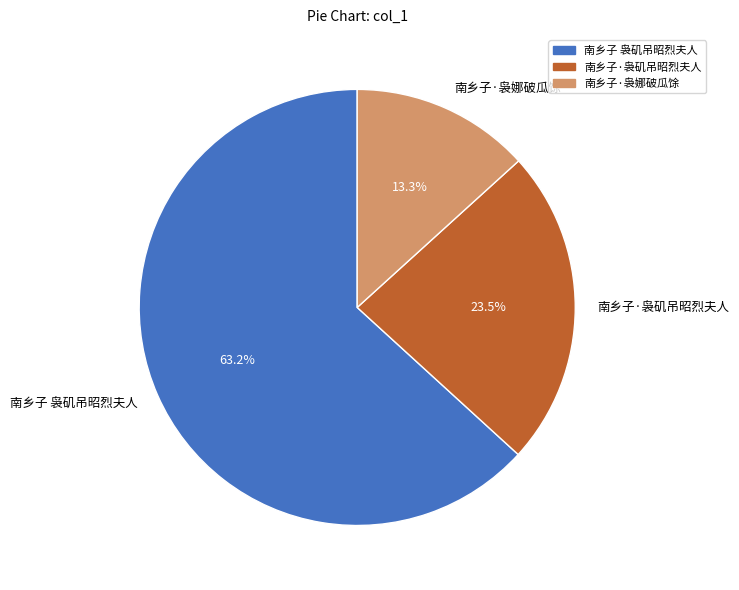

To the nearest percent, what is the average slice percentage?

33%